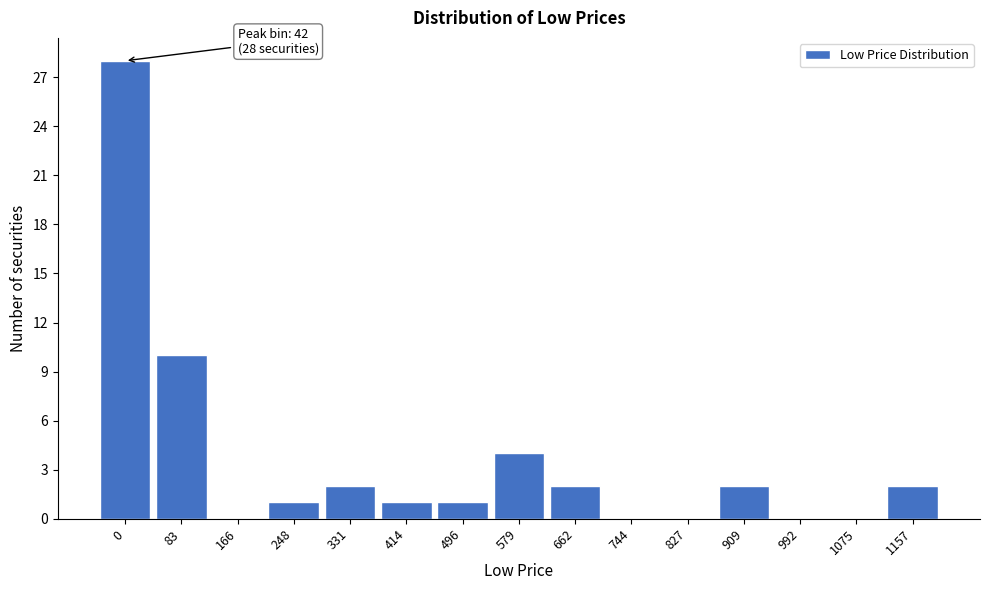

Reading left to right, extract all data points from this chart.

0=28	83=10	166=0	248=1	331=2	414=1	496=1	579=4	662=2	744=0	827=0	909=2	992=0	1075=0	1157=2